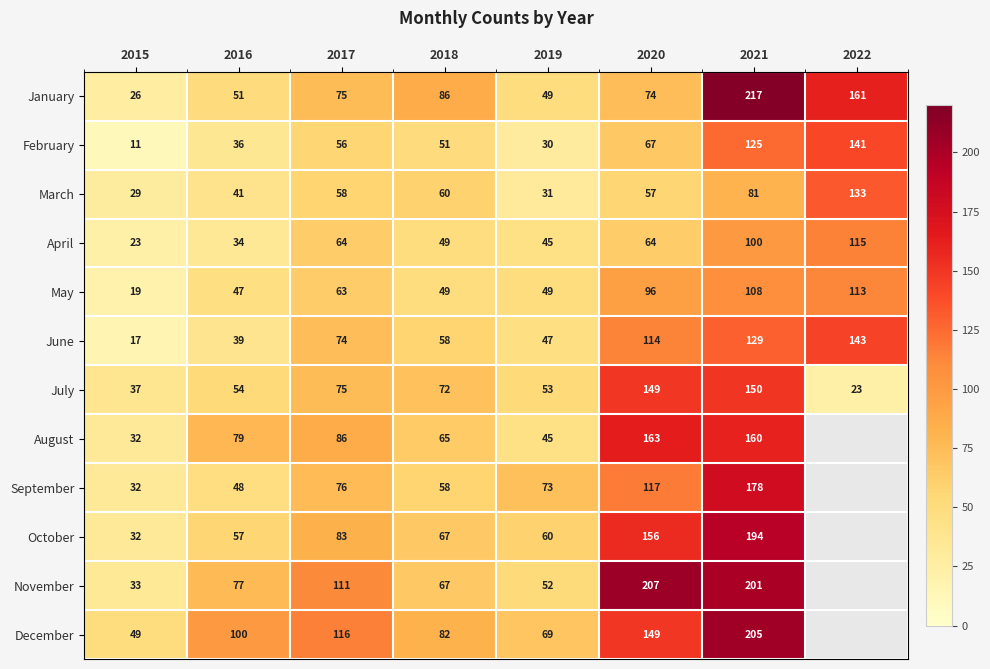

Between 2019 and 2020, which is larger?

2020